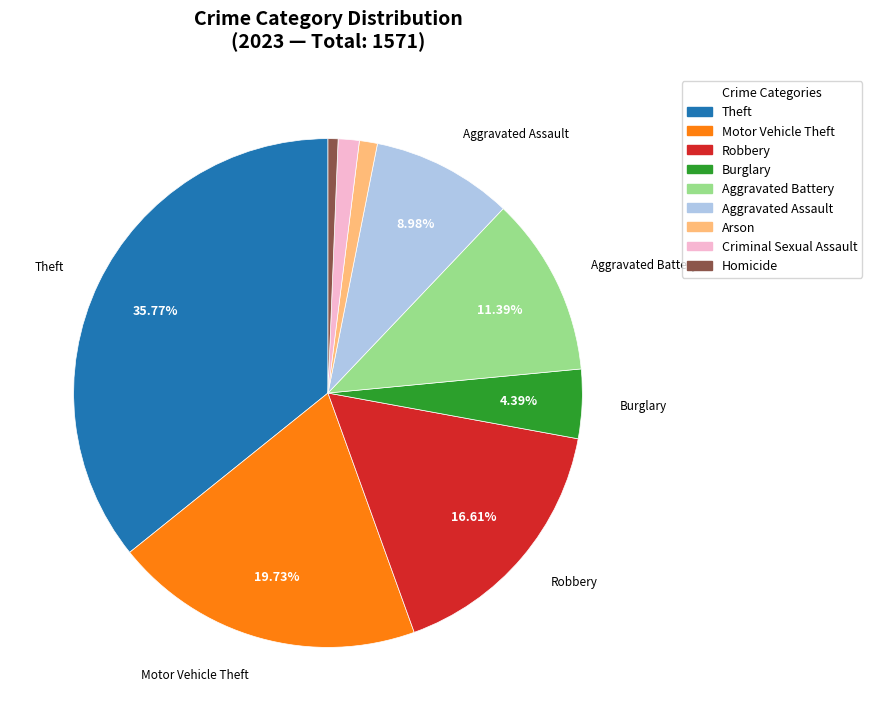

What percentage is NOT represented by Aggravated Assault?

91.0%